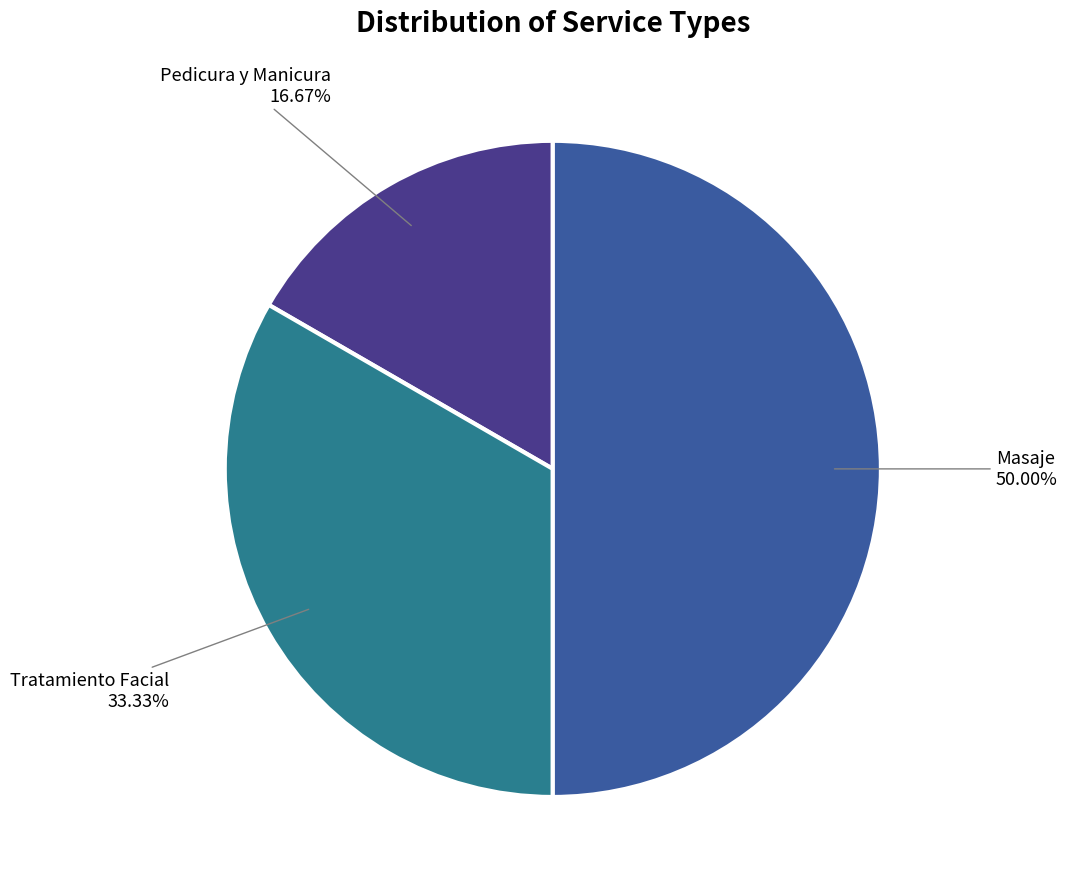

To the nearest percent, what percentage of the pie is Tratamiento Facial?

33%